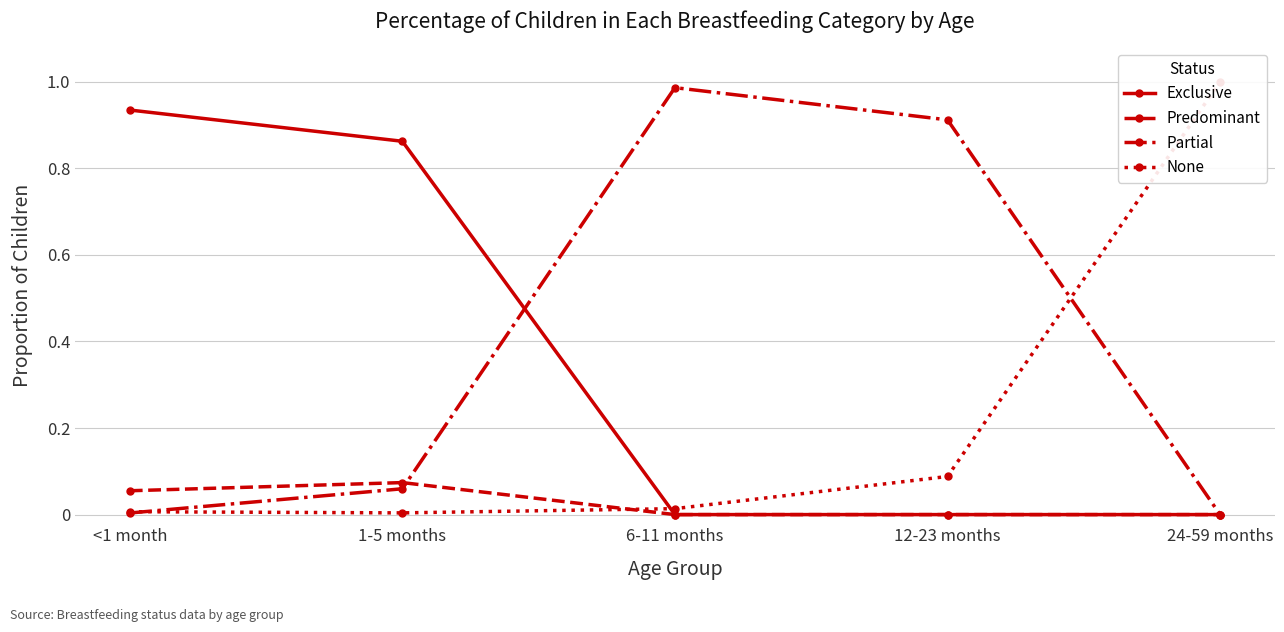

At which label is Partial closest to 0?

24-59 months